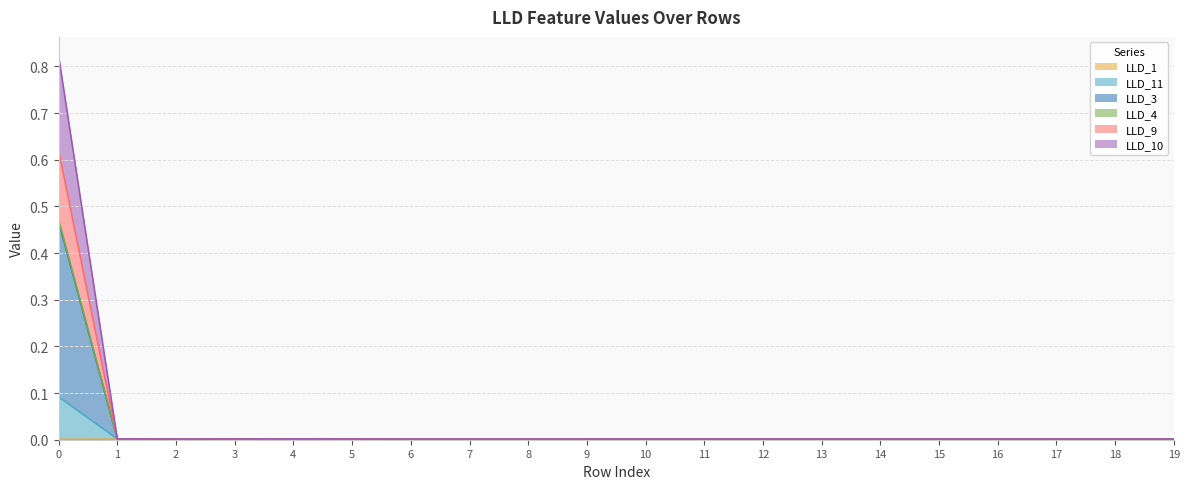

Which series has the largest total across all categories?

LLD_3